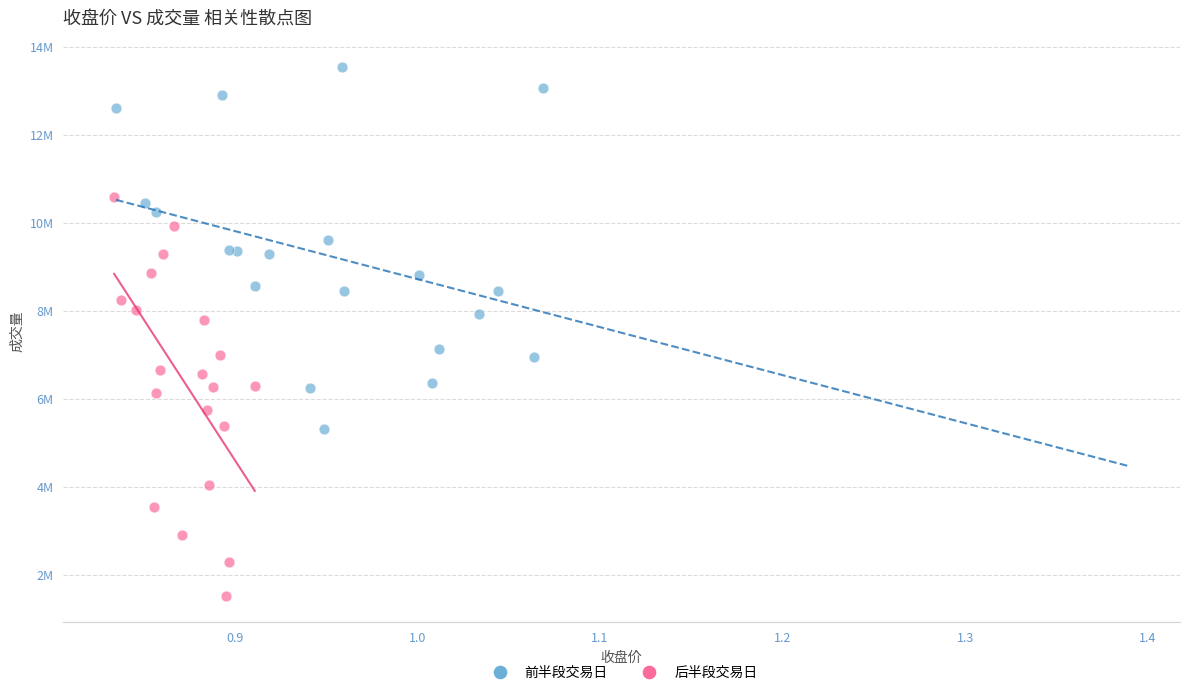

What are all the series names shown in the legend?

前半段交易日, 后半段交易日